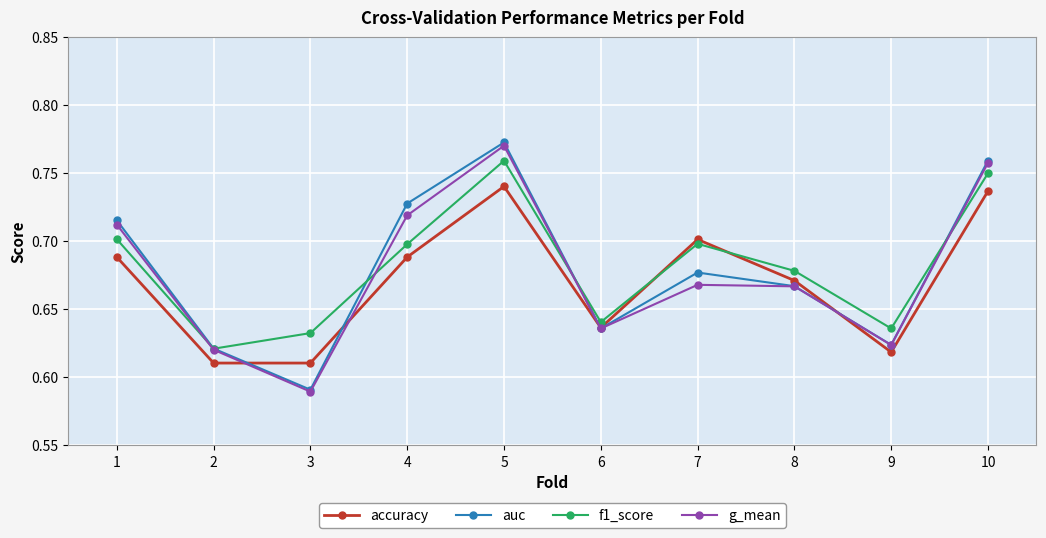

At which label does auc reach its minimum?

3